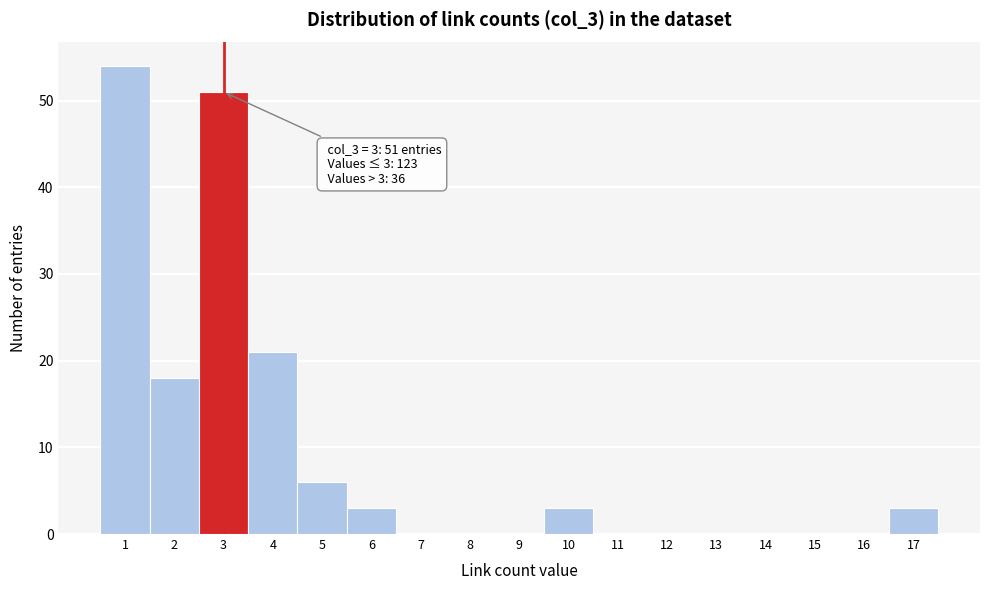

Which range on the x-axis has the tallest bar?

0.5 to 1.5